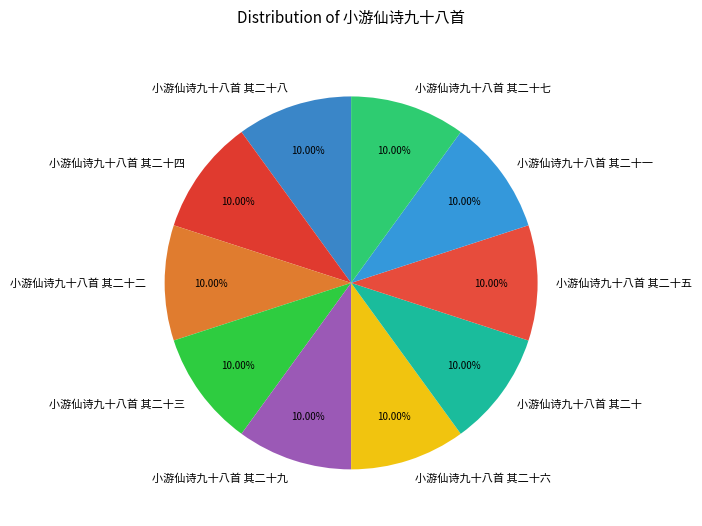

Do 小游仙诗九十八首 其二十三 and 小游仙诗九十八首 其二十七 together represent more than half of the pie?

No